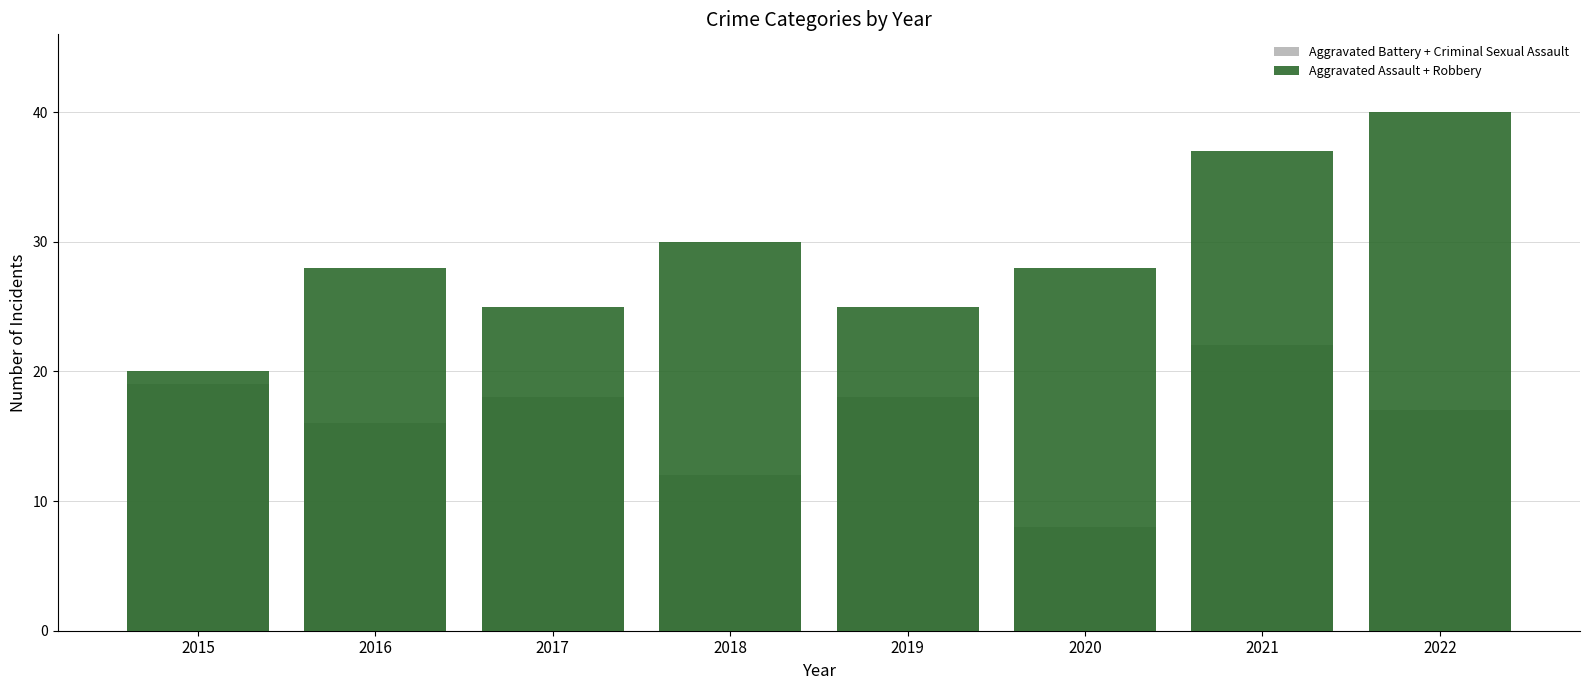

What is the value of the Aggravated Assault + Robbery bar at the 4th from the left?

30